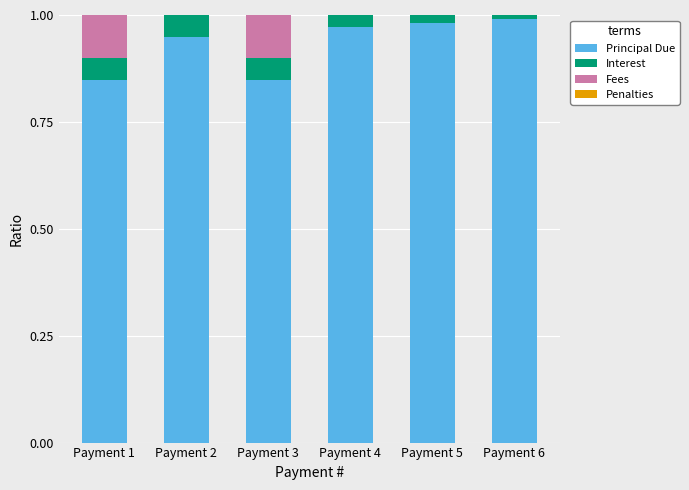

The value of Principal Due at Payment 5 is 0.6. True or false?

False